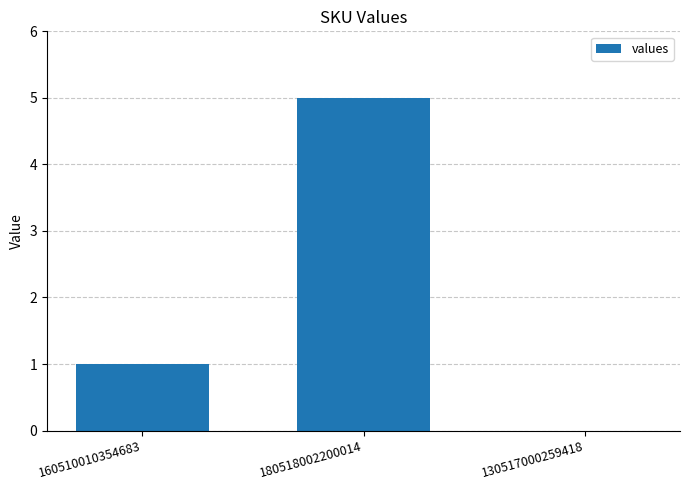

What is the sum of all values?

6